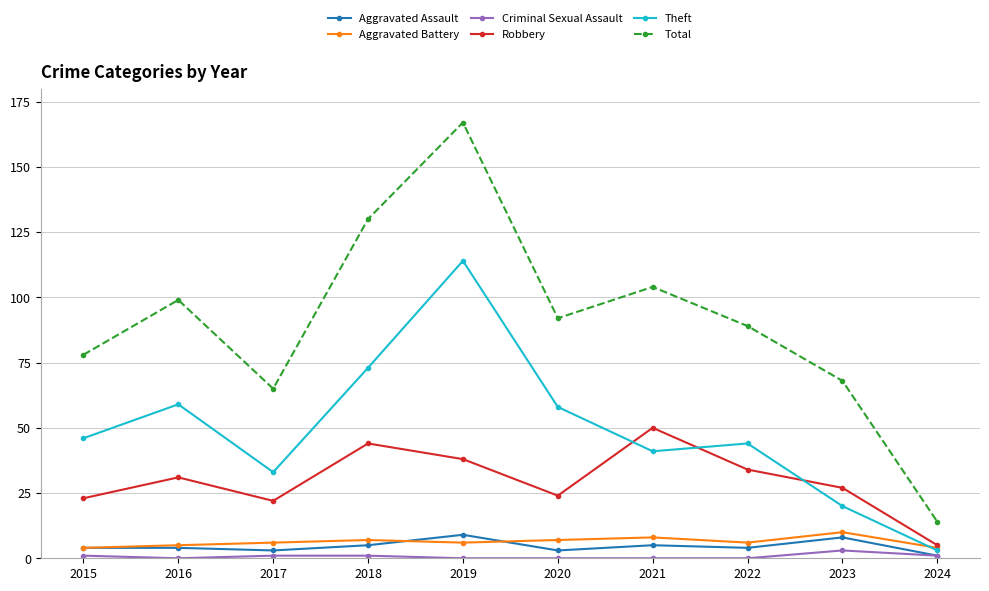

At 2020, list the series in order from largest to smallest.

Total, Theft, Robbery, Aggravated Battery, Aggravated Assault, Criminal Sexual Assault